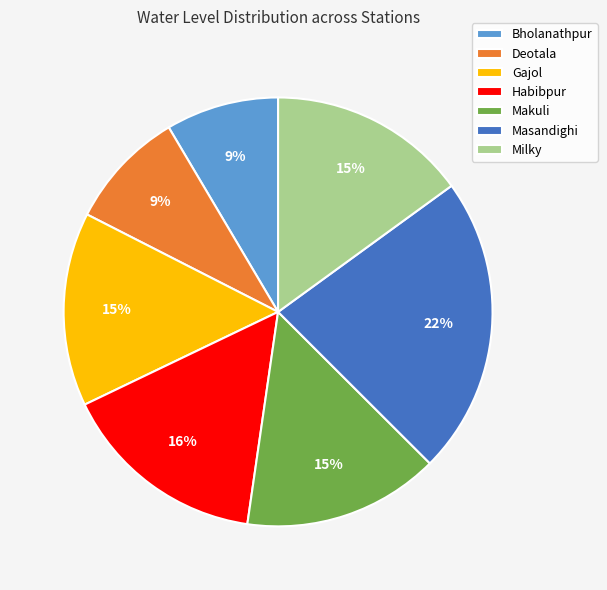

Is the sum of Bholanathpur and Gajol greater than half?

No